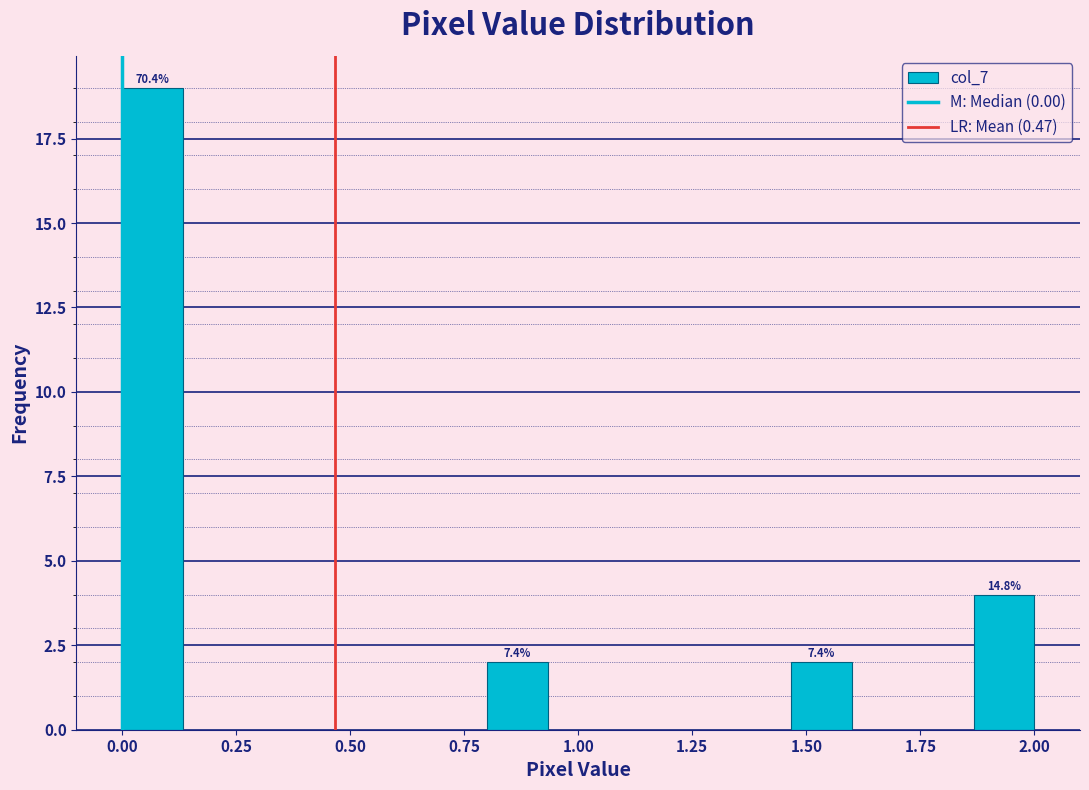

Read against the x-axis, roughly where is the centre of the tallest bar?

0.05